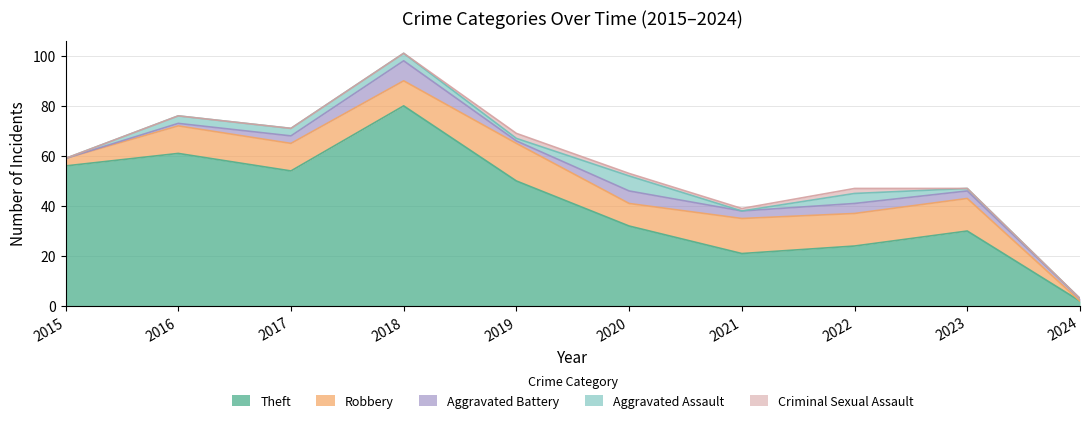

At which label is Criminal Sexual Assault closest to 1?

2020